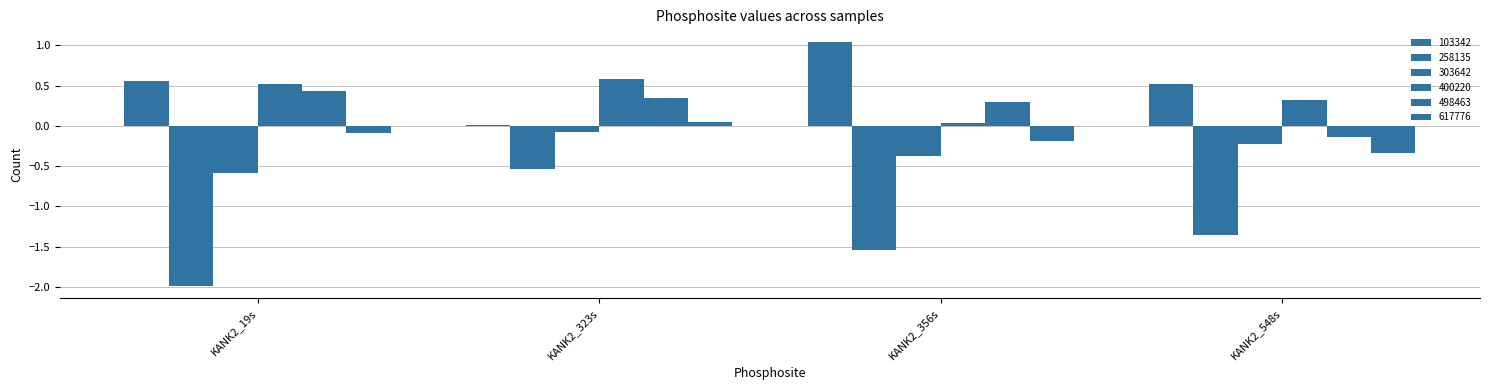

Which series changed the most between KANK2_19s and KANK2_548s?

258135